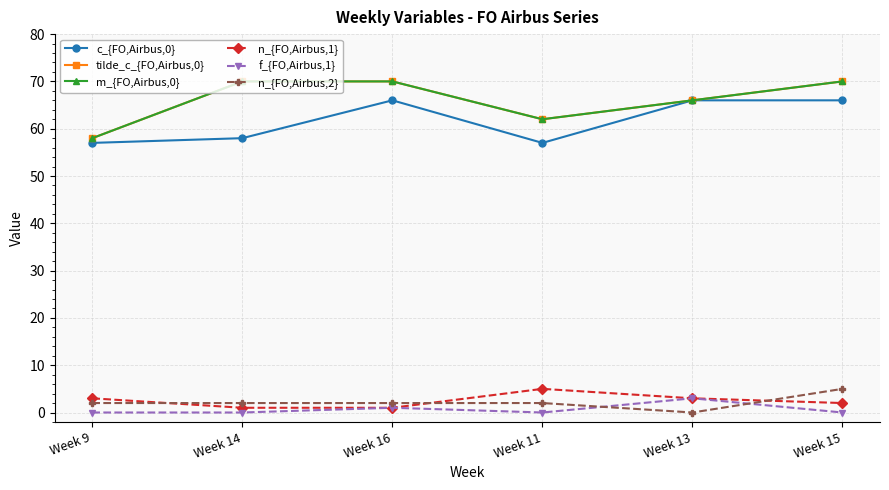

How many interior local valleys does the f_{FO,Airbus,1} series have?

1